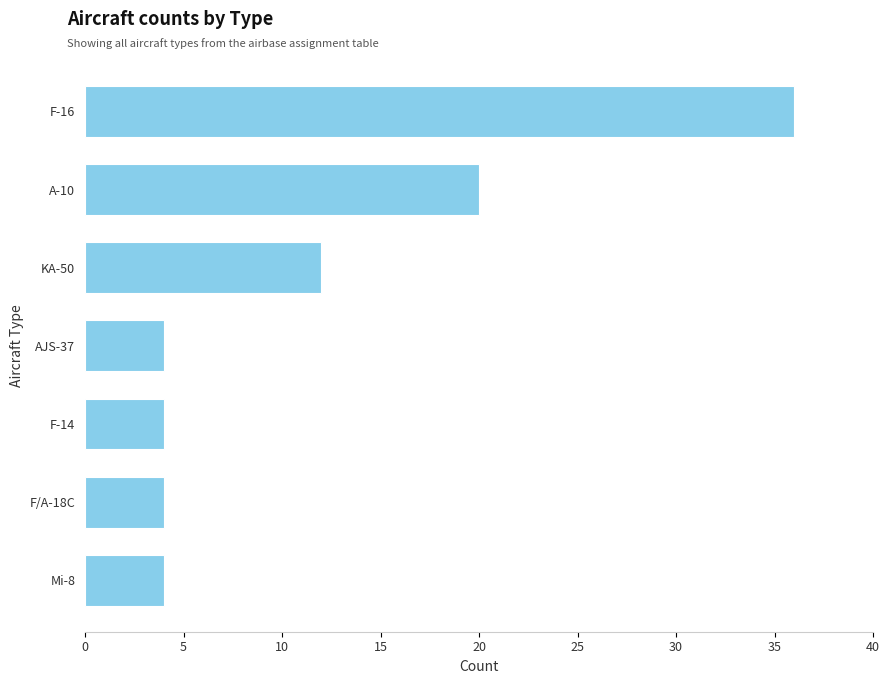

The chart shows a value of 6 at A-10. True or false?

False